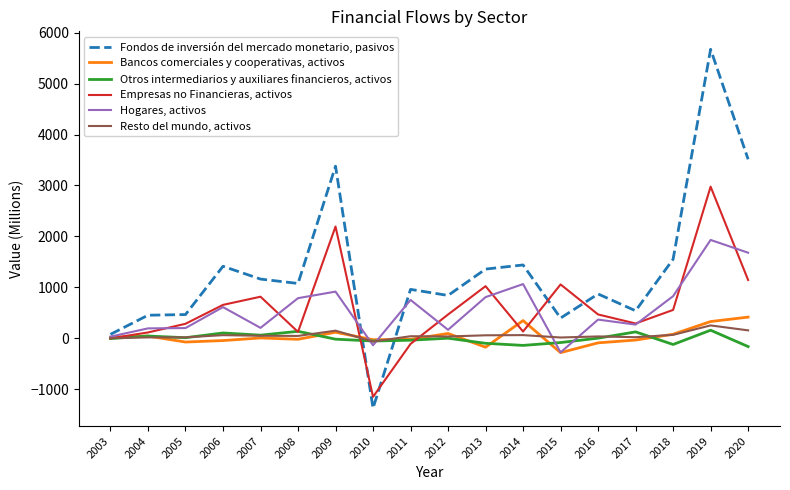

In Hogares, activos, how many points are higher than both neighbors (excluding endpoints)?

6